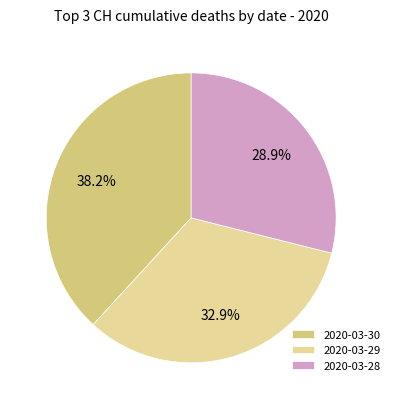

Does 2020-03-30 represent more than half of the total?

No